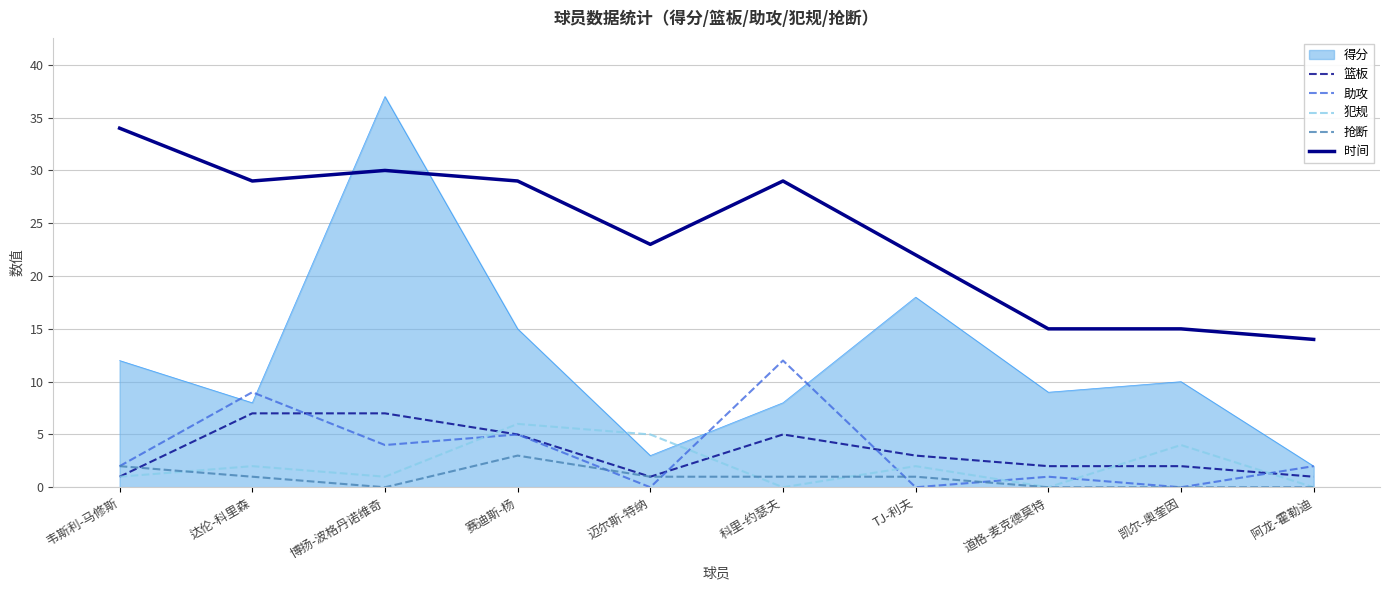

What are all the series names shown in the legend?

得分, 篮板, 助攻, 犯规, 抢断, 时间